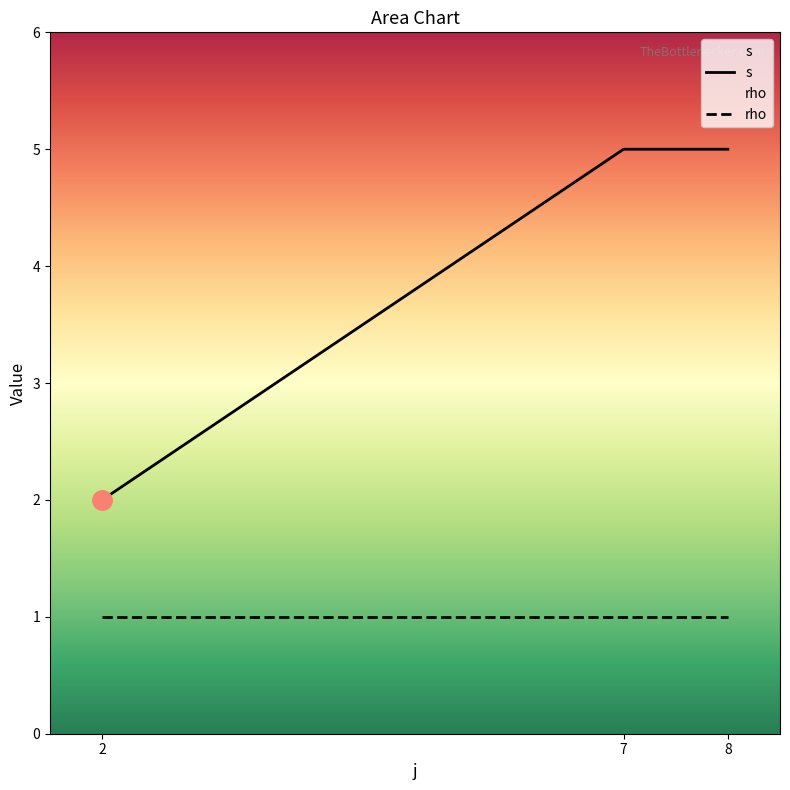

The value of s at 8 is 3. True or false?

False